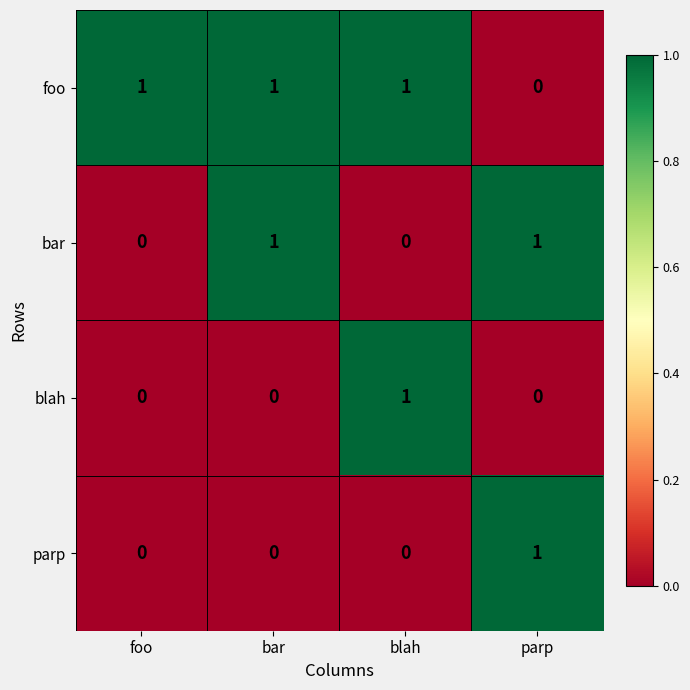

Which series has the largest total across all categories?

foo